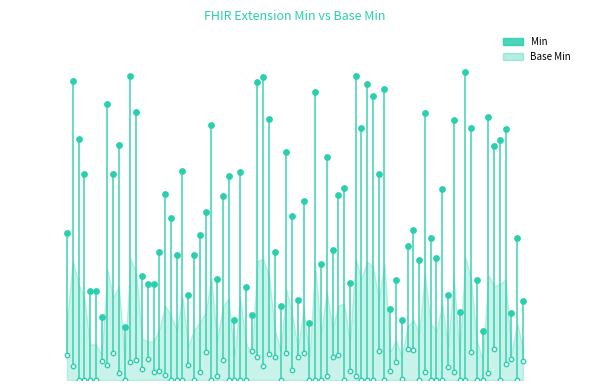

Is the value of Base Min at Extension.extension greater than the value of Min at Extension?

No